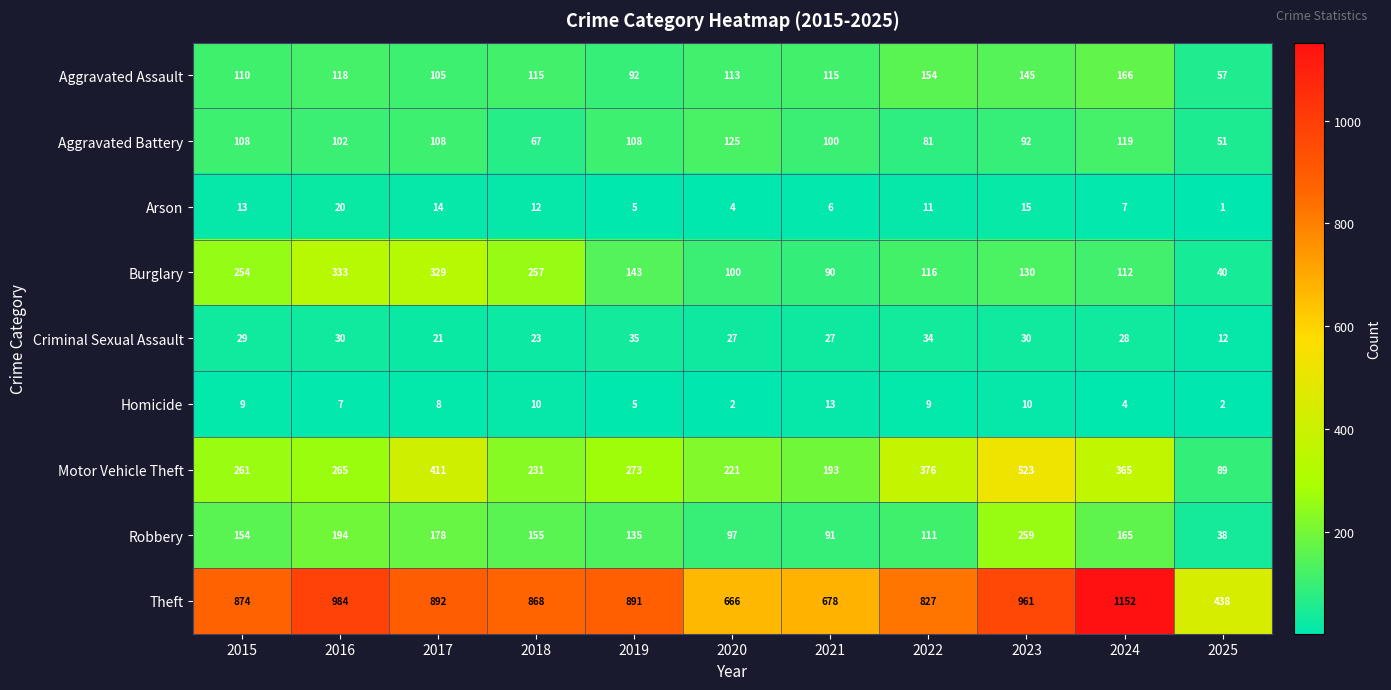

What is the approximate value of Arson at 2018?

12